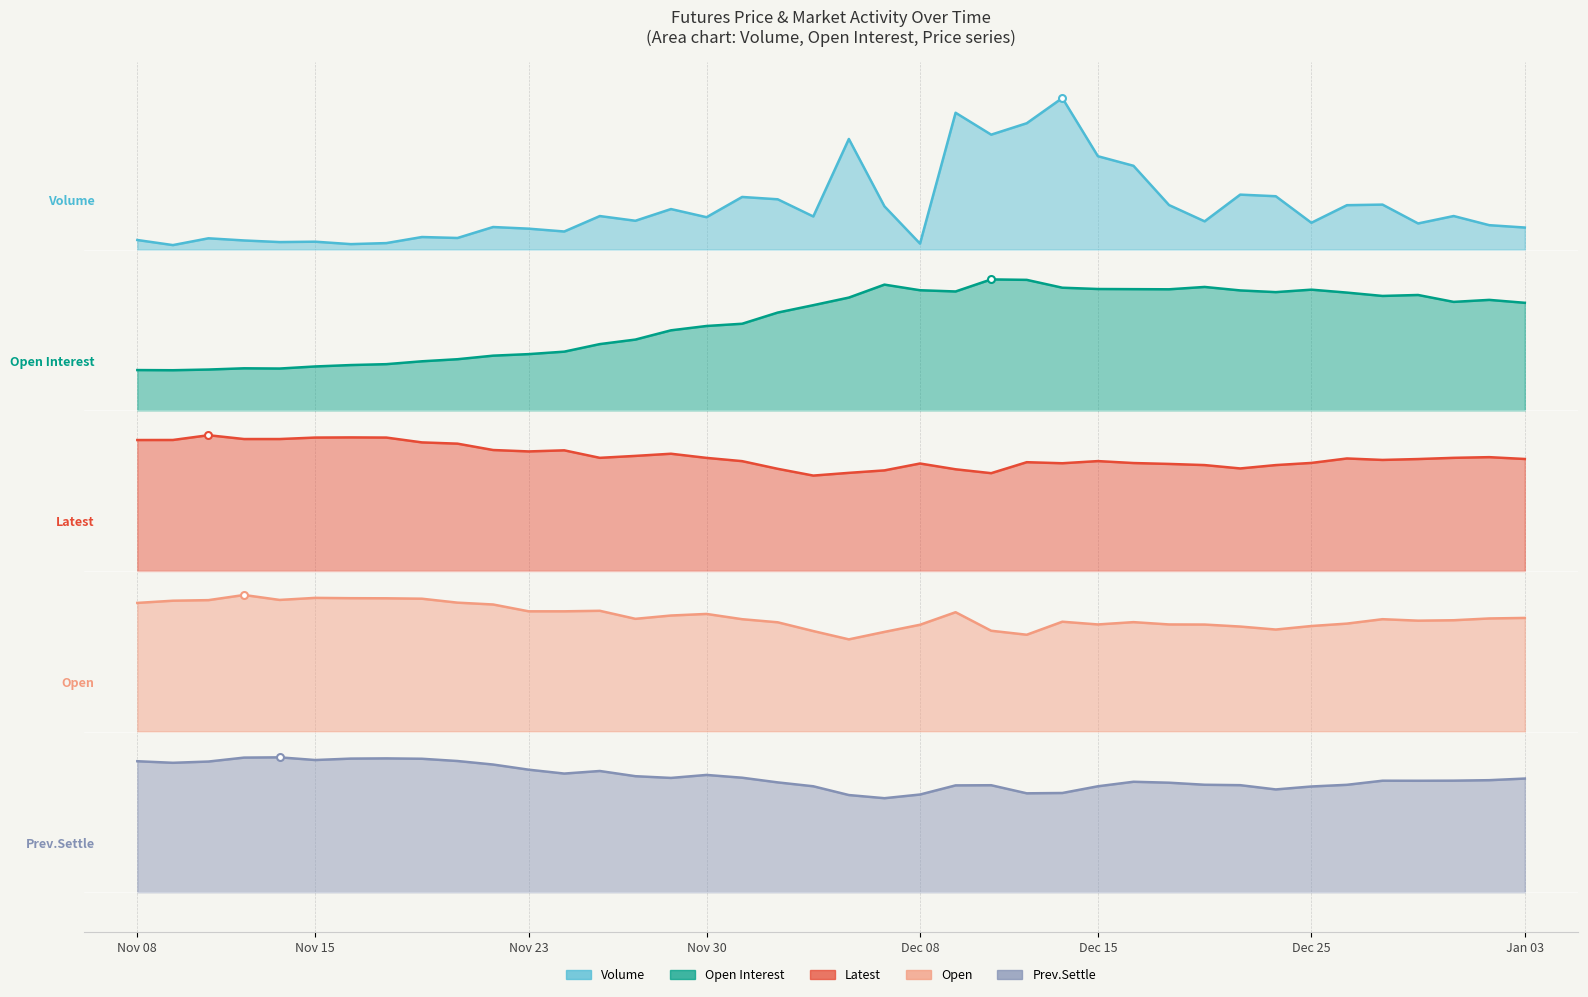

The value of Volume at Jan 03 is 2.5. True or false?

False